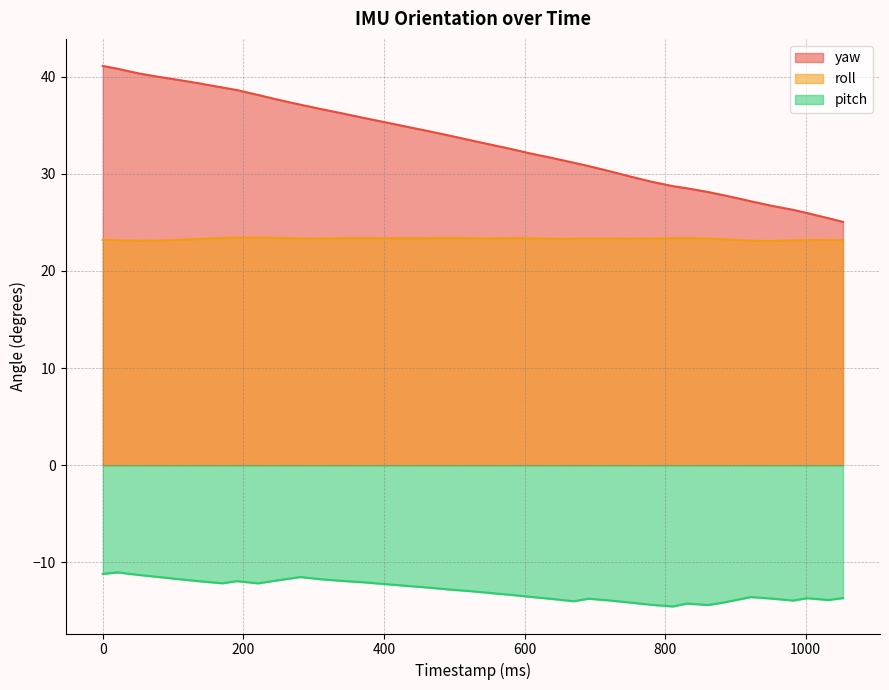

What is the greatest value displayed?

41.1